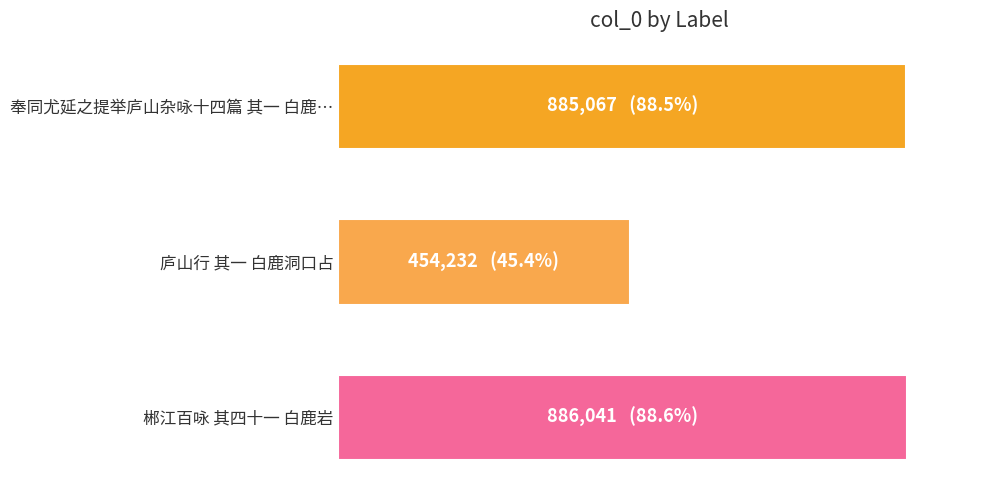

Does the chart contain any negative values?

No